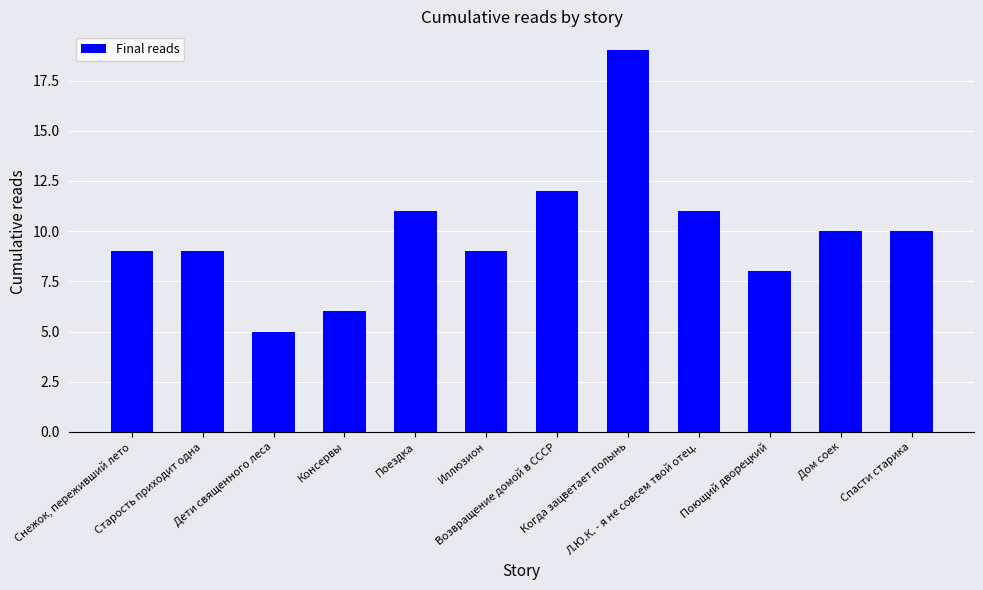

What position from the left is Л.Ю.К. - я не совсем твой отец.?

9